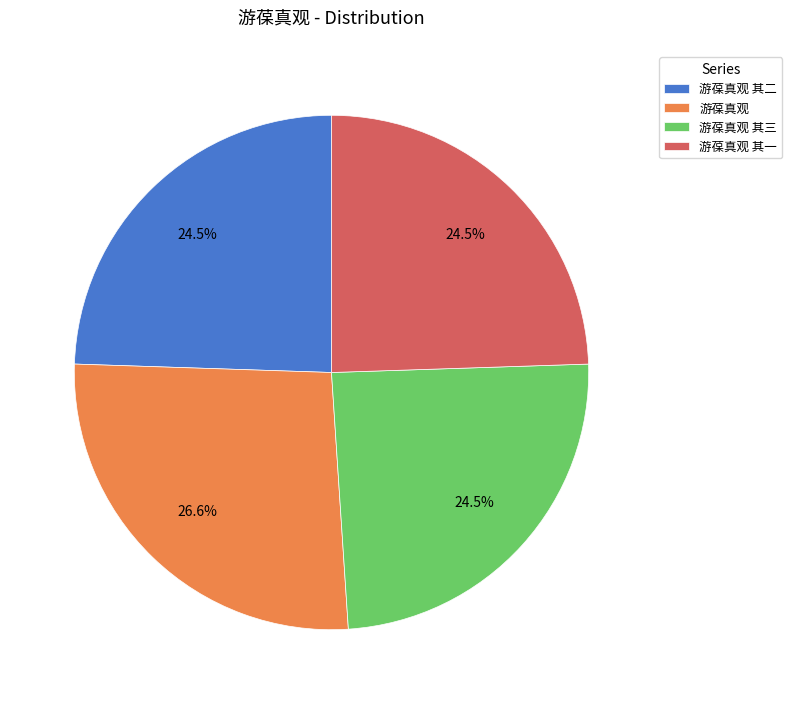

What portion of the pie excludes 游葆真观?

73.4%